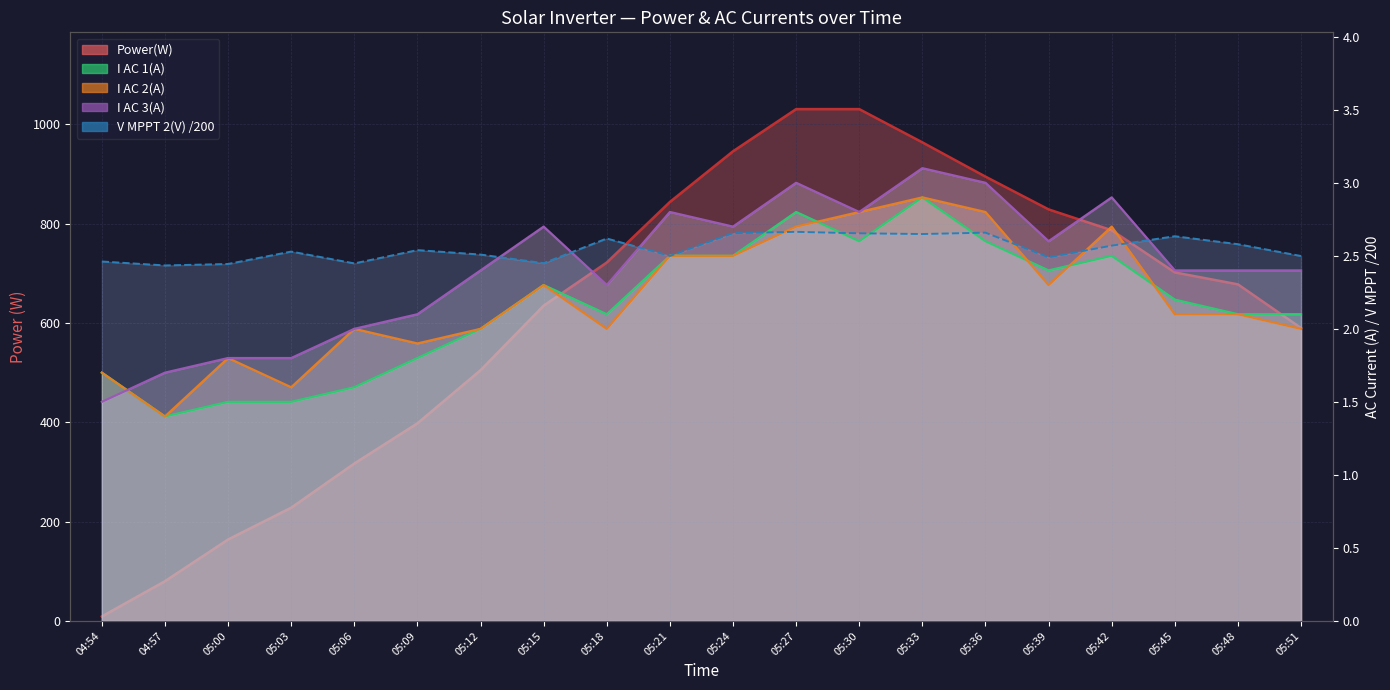

Is it true that I AC 3(A) equals 3.6 at 05:12?

False